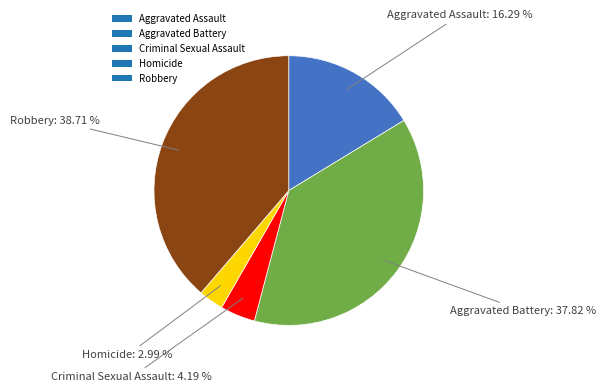

What percentage is the Aggravated Battery slice, to the nearest percent?

38%